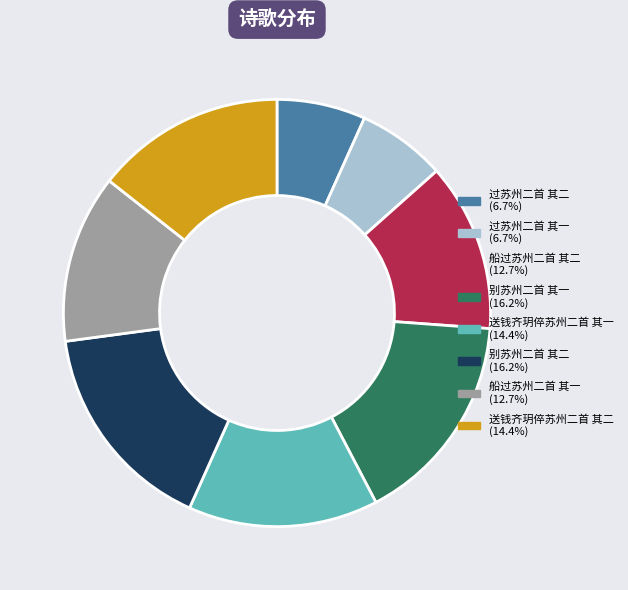

Is there a majority slice in this chart?

No